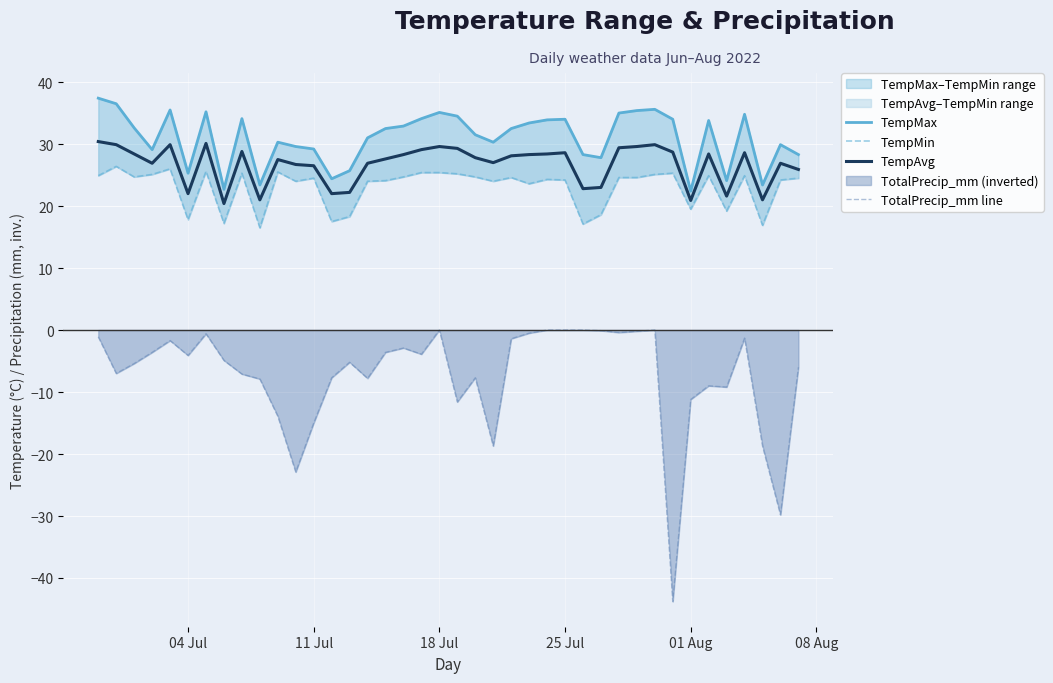

Is the value of TempMax at 33 greater than the value of TempAvg at 7?

Yes